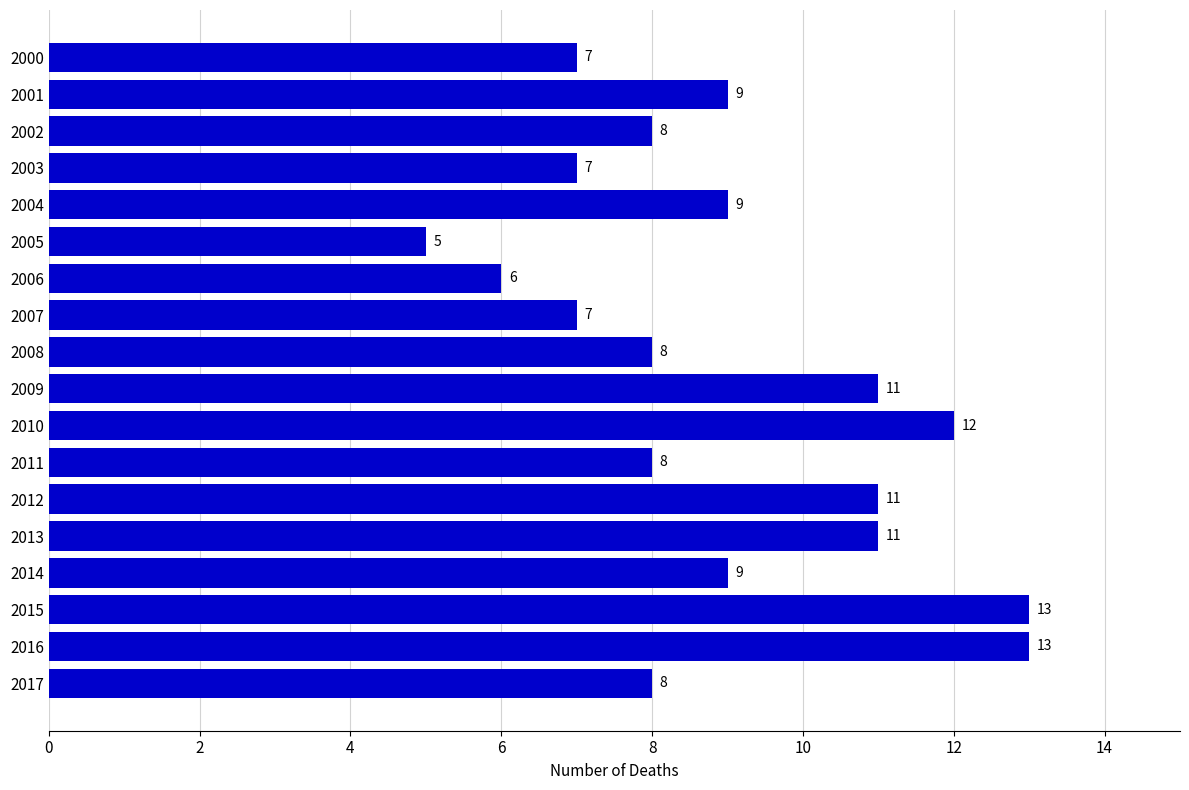

What is the difference between the values at 2013 and 2003?

4